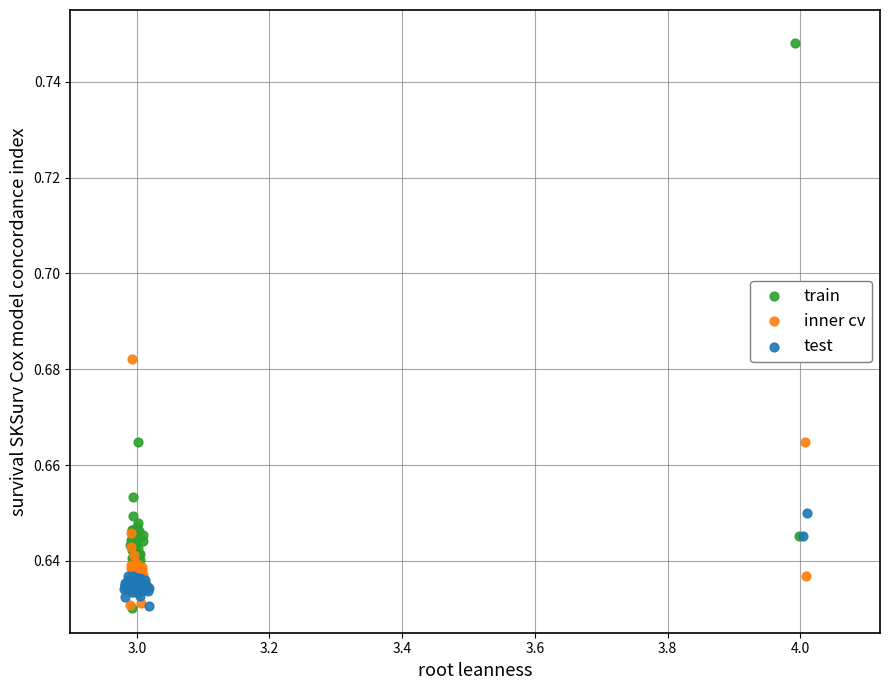

Which series has the largest Y range (max minus min)?

train